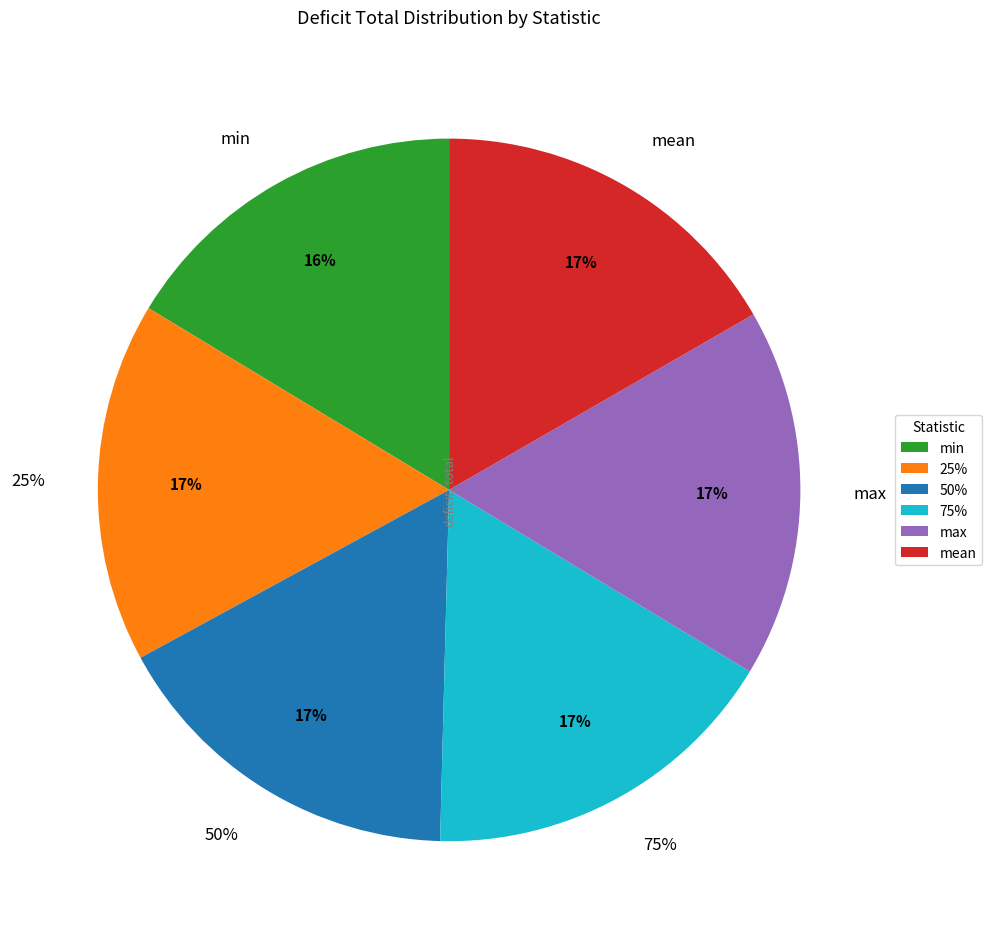

What is the largest slice in the pie chart?

max